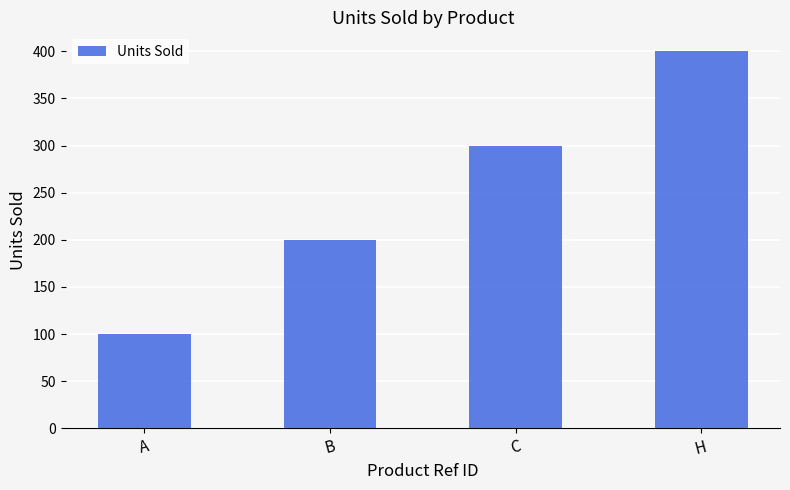

Between A and B, which is larger?

B